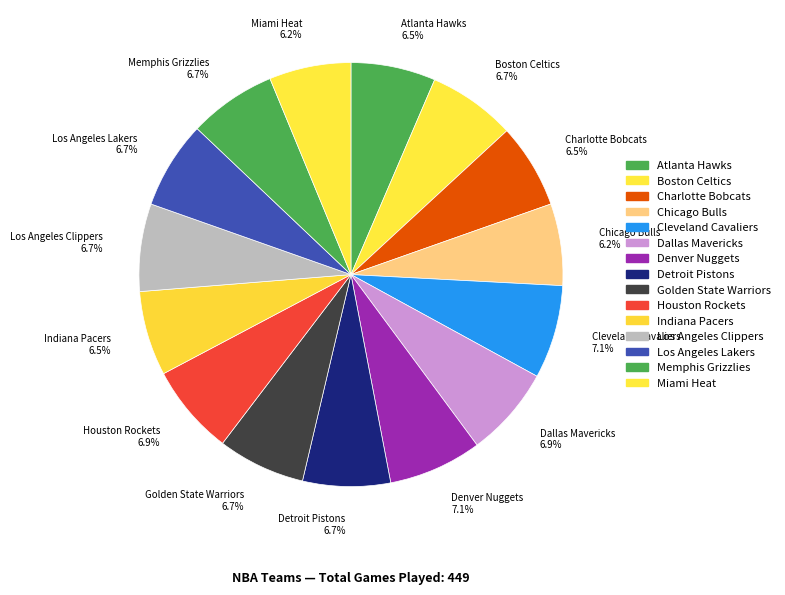

What is the ratio of the value at Atlanta Hawks 6.5% to the value at Indiana Pacers 6.5%?

1.0